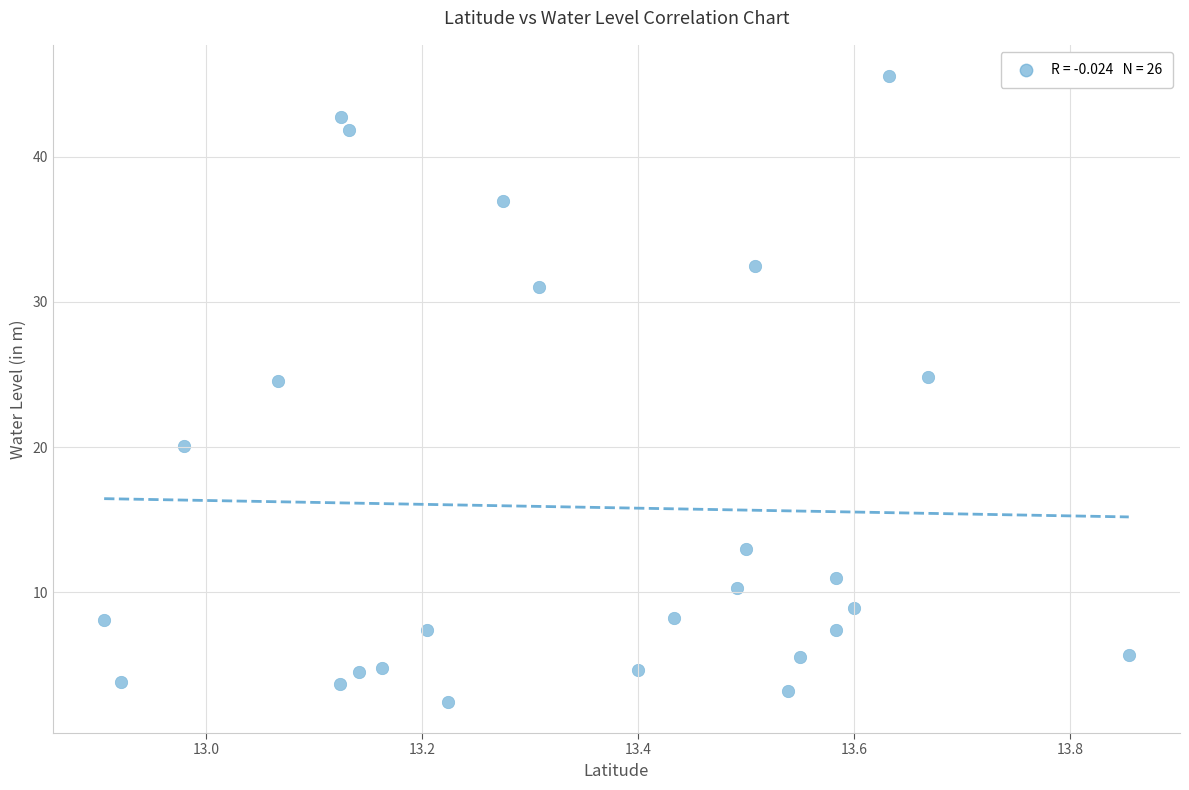

What is the range of X values (max minus min)?

0.9